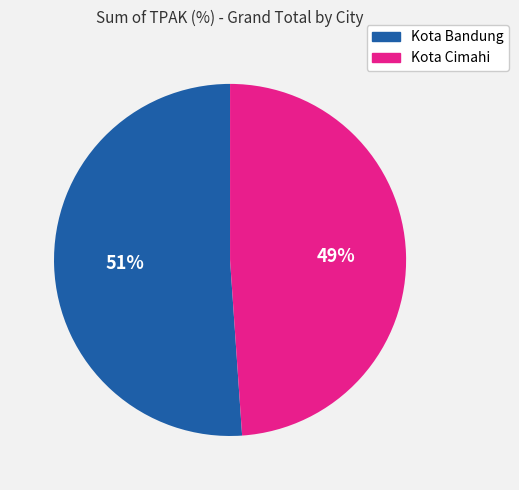

Do Kota Bandung and Kota Cimahi together represent more than half of the pie?

Yes